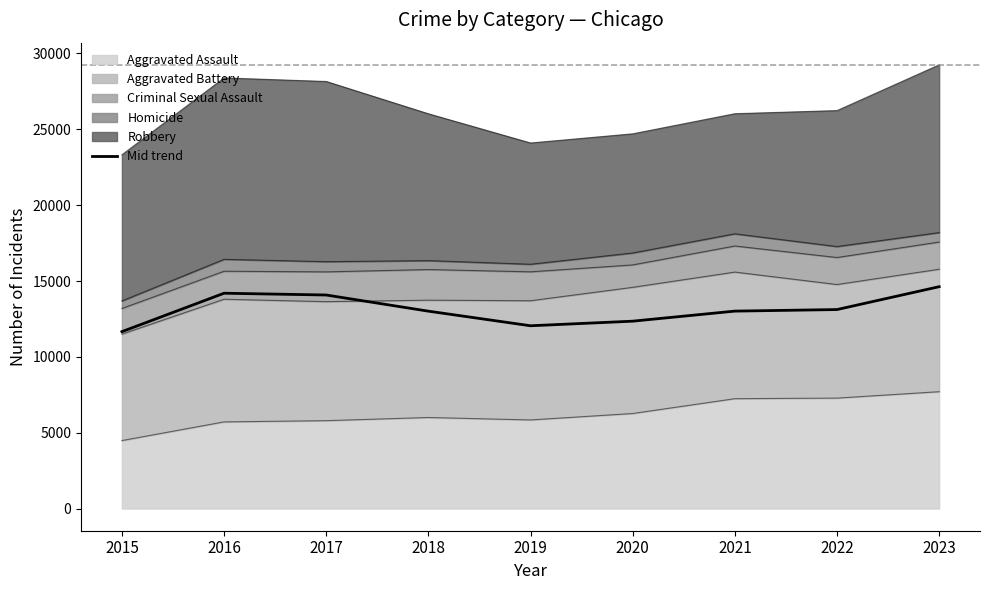

Reading left to right, extract all data points from this chart.

2015=11662.0	2016=14195.0	2017=14077.5	2018=13012.5	2019=12050.0	2020=12352.0	2021=13015.5	2022=13118.0	2023=14625.5